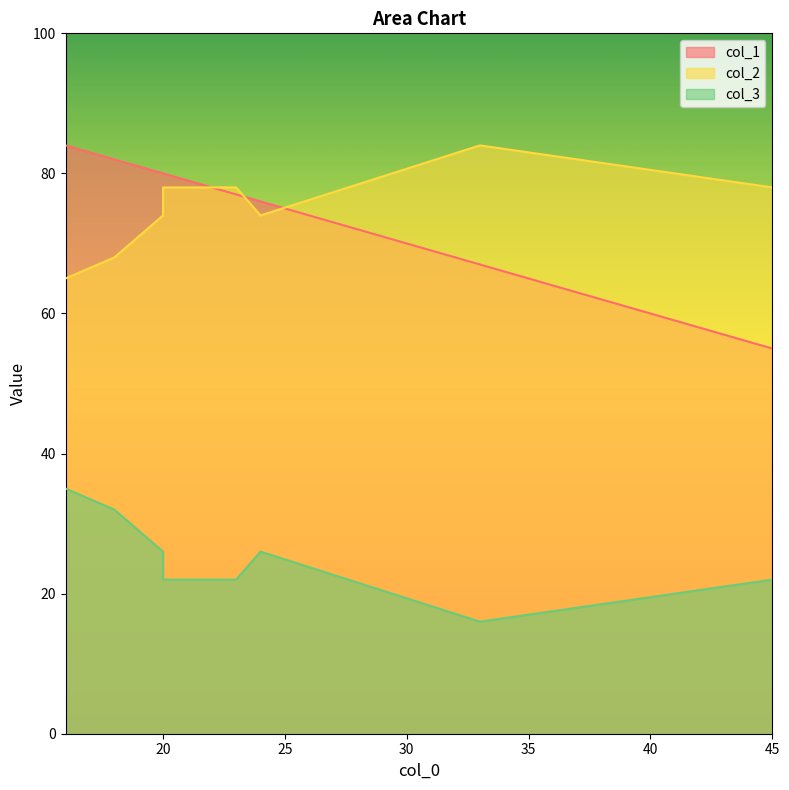

At how many categories does at least one series exceed 83?

2